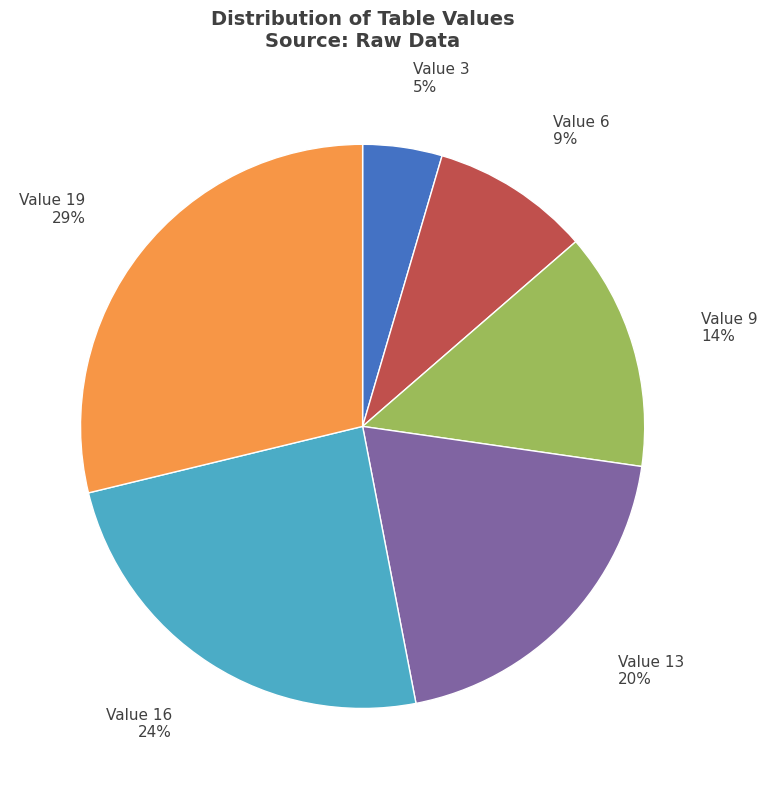

Is it true that Value 13 is 6% of the pie?

False